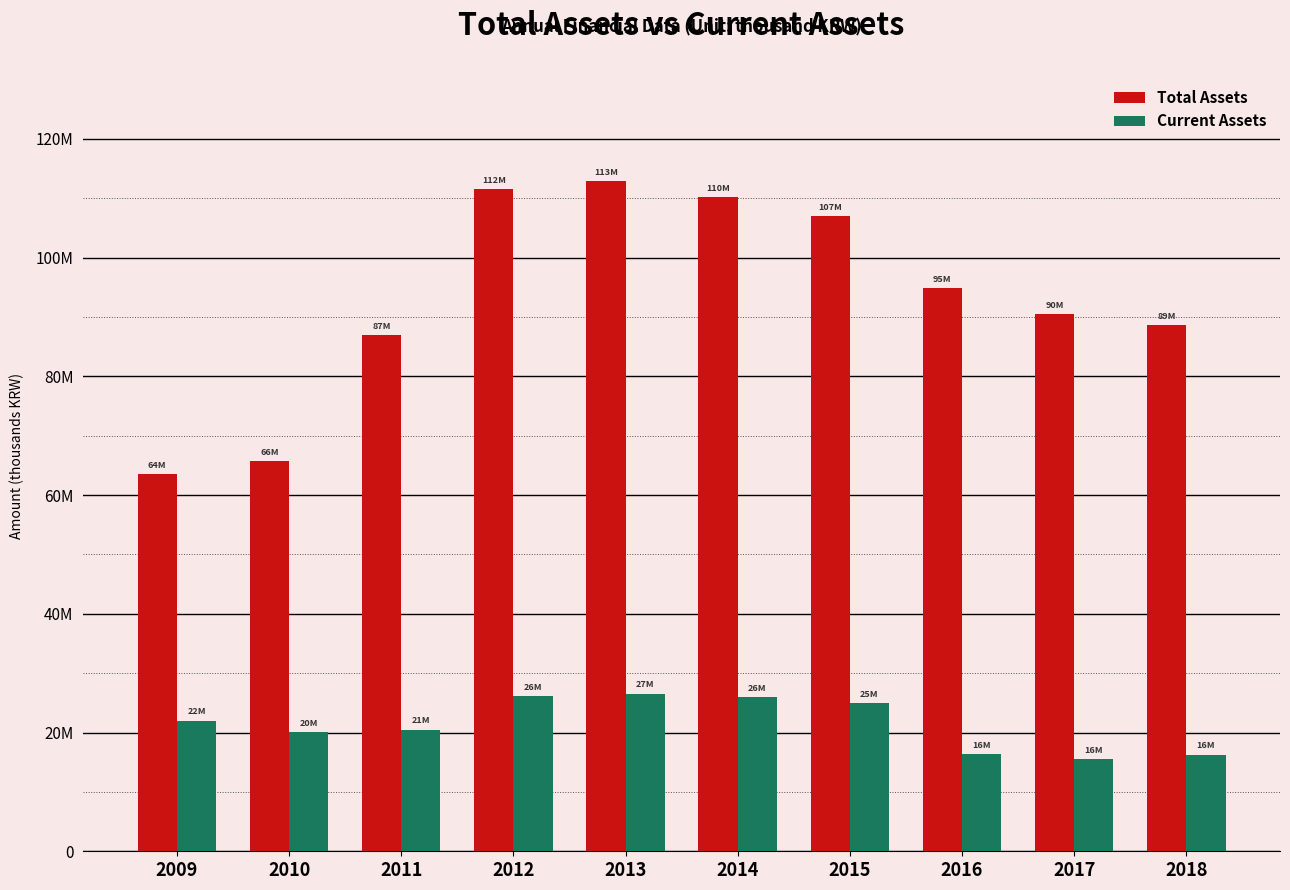

What are all the series names shown in the legend?

Total Assets, Current Assets